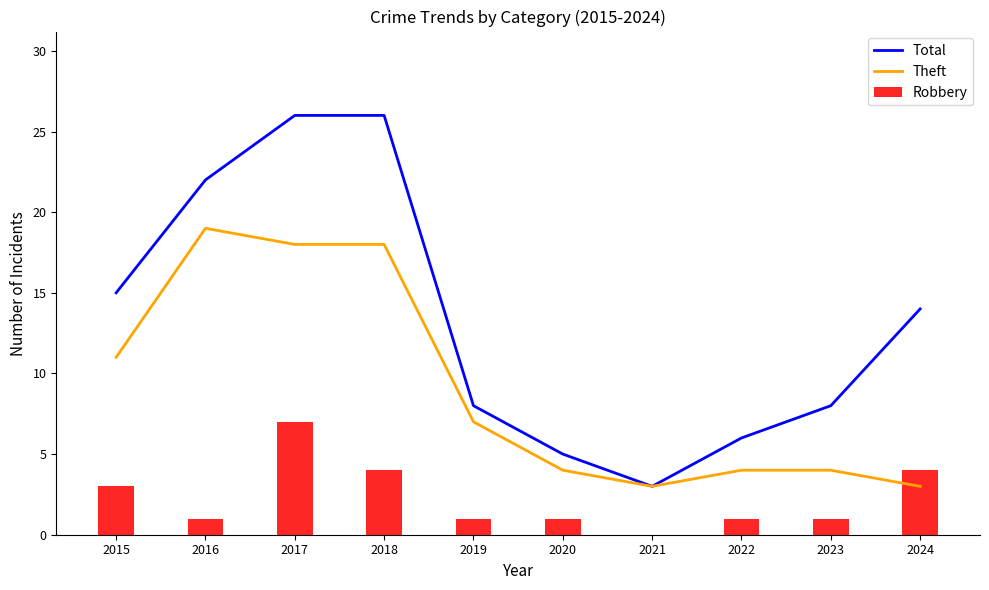

Reading left to right, what are all the values shown in this chart?

Total: 2015=15	2016=22	2017=26	2018=26	2019=8	2020=5	2021=3	2022=6	2023=8	2024=14
Theft: 2015=11	2016=19	2017=18	2018=18	2019=7	2020=4	2021=3	2022=4	2023=4	2024=3
Robbery: 2015=3	2016=1	2017=7	2018=4	2019=1	2020=1	2021=0	2022=1	2023=1	2024=4